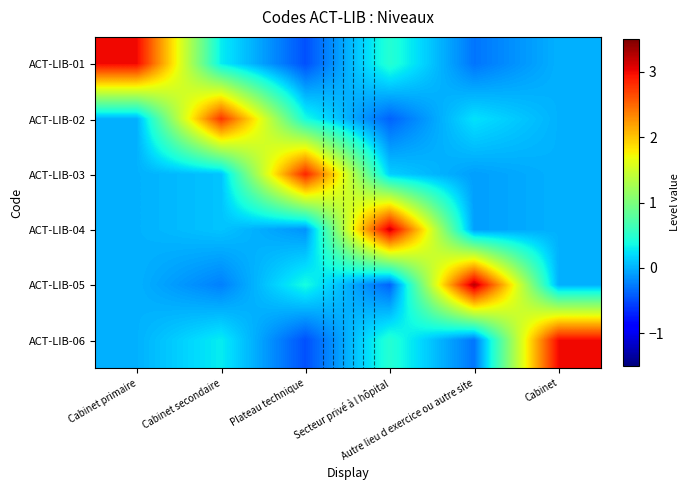

Count the number of data series in this chart.

6